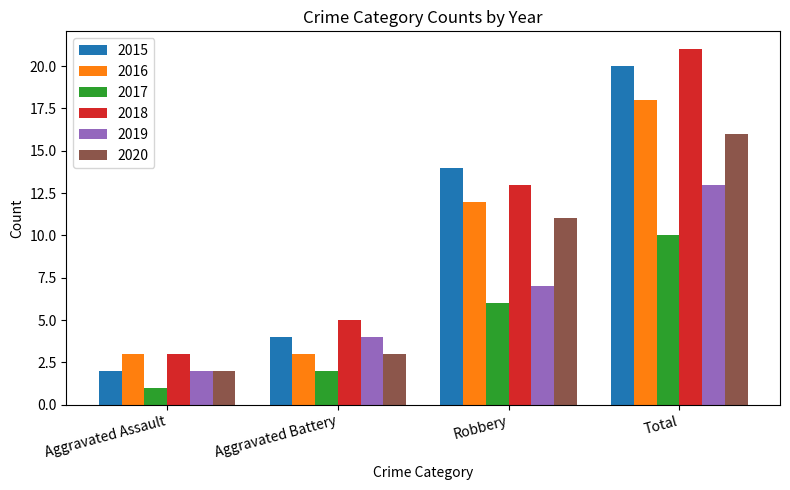

Reading right to left, what are all the values shown in this chart?

2015: 20	14	4	2
2016: 18	12	3	3
2017: 10	6	2	1
2018: 21	13	5	3
2019: 13	7	4	2
2020: 16	11	3	2